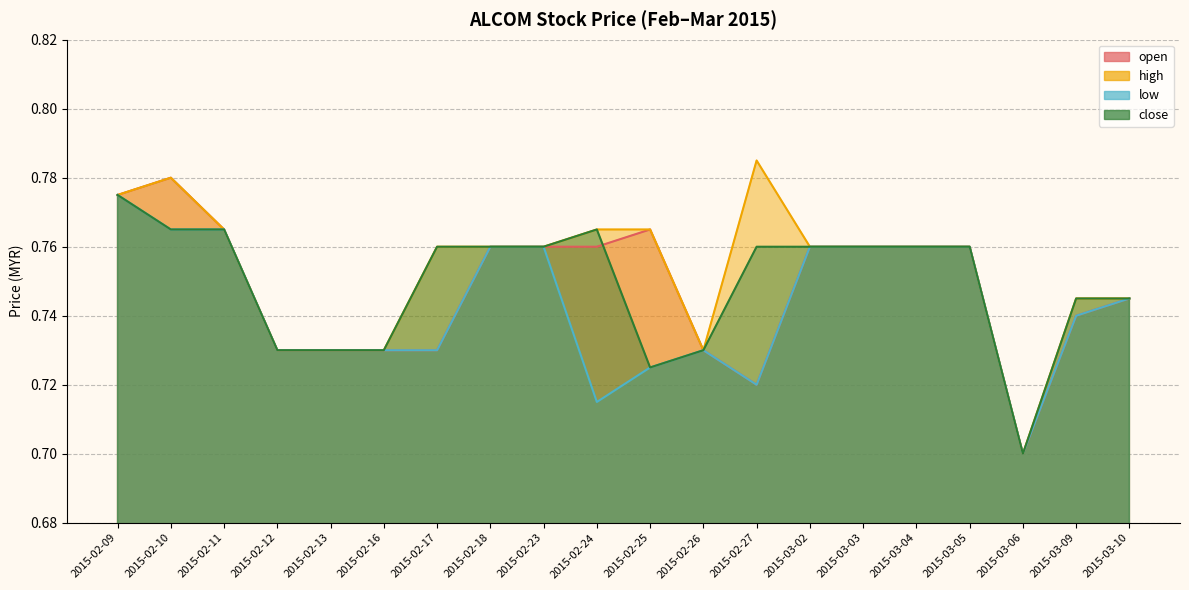

Which has a higher value, 2015-02-13 or 2015-02-25?

2015-02-25